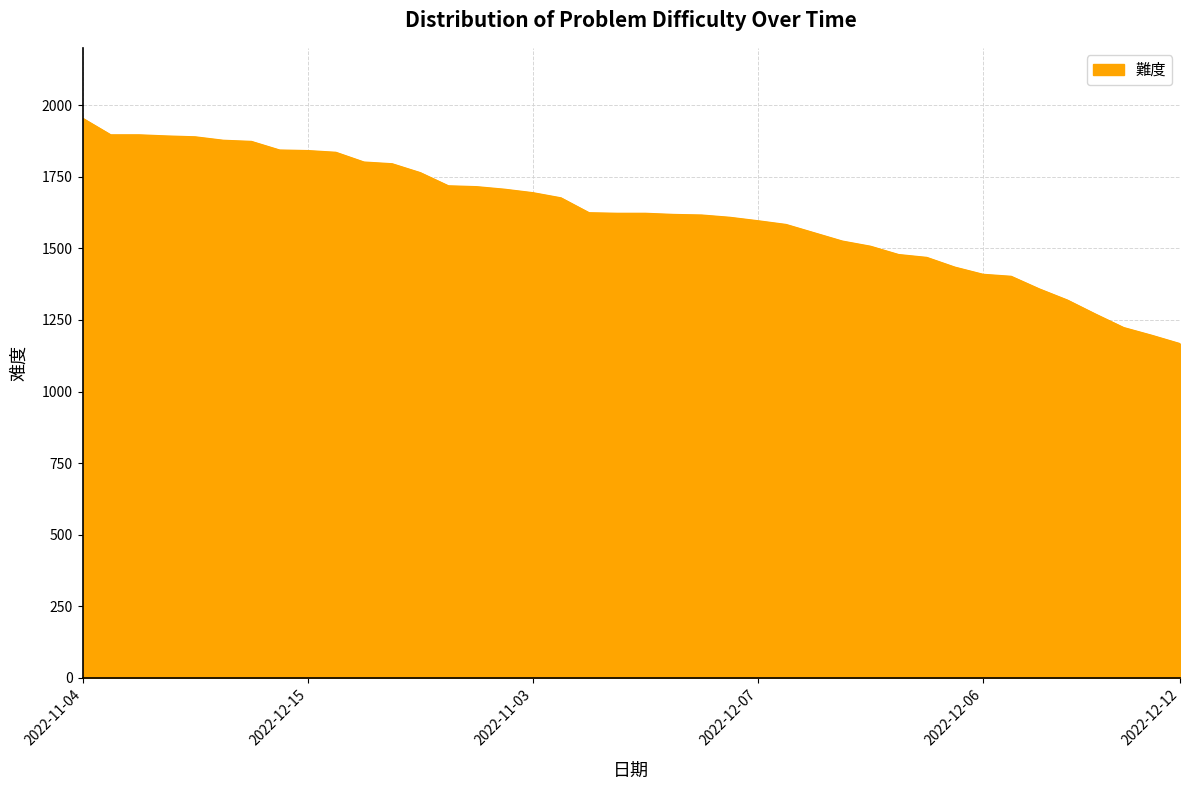

What is the difference between the maximum and minimum values?

787